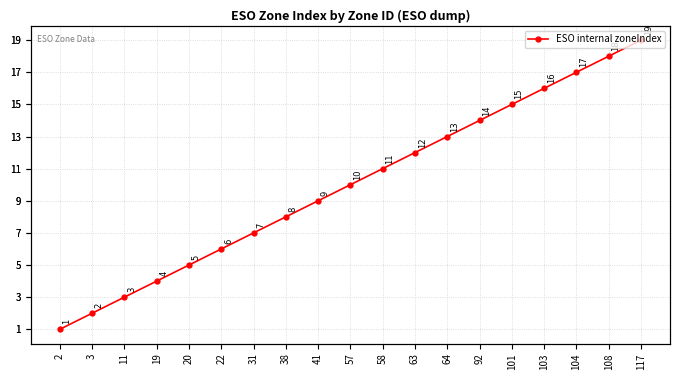

Is this an area chart (filled region under the line)?

No